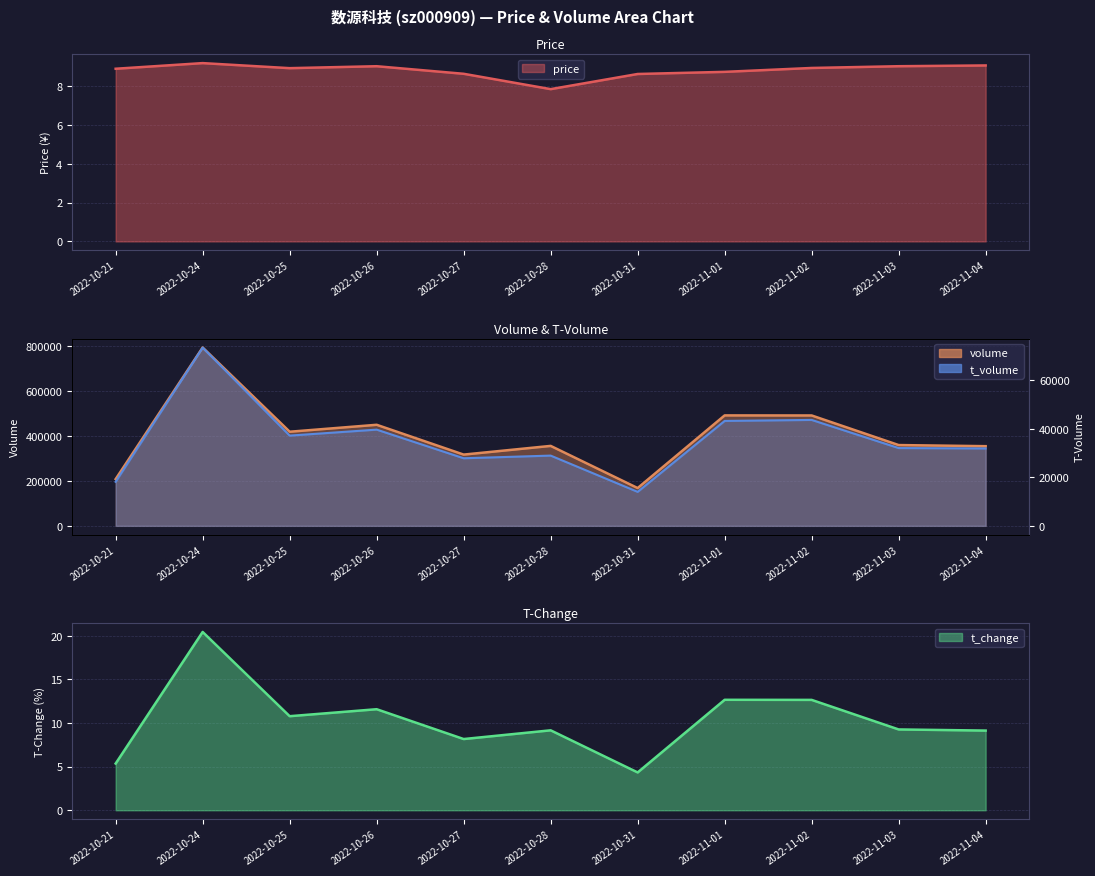

True or false: t_volume has more than 0 points higher than both neighbors.

True